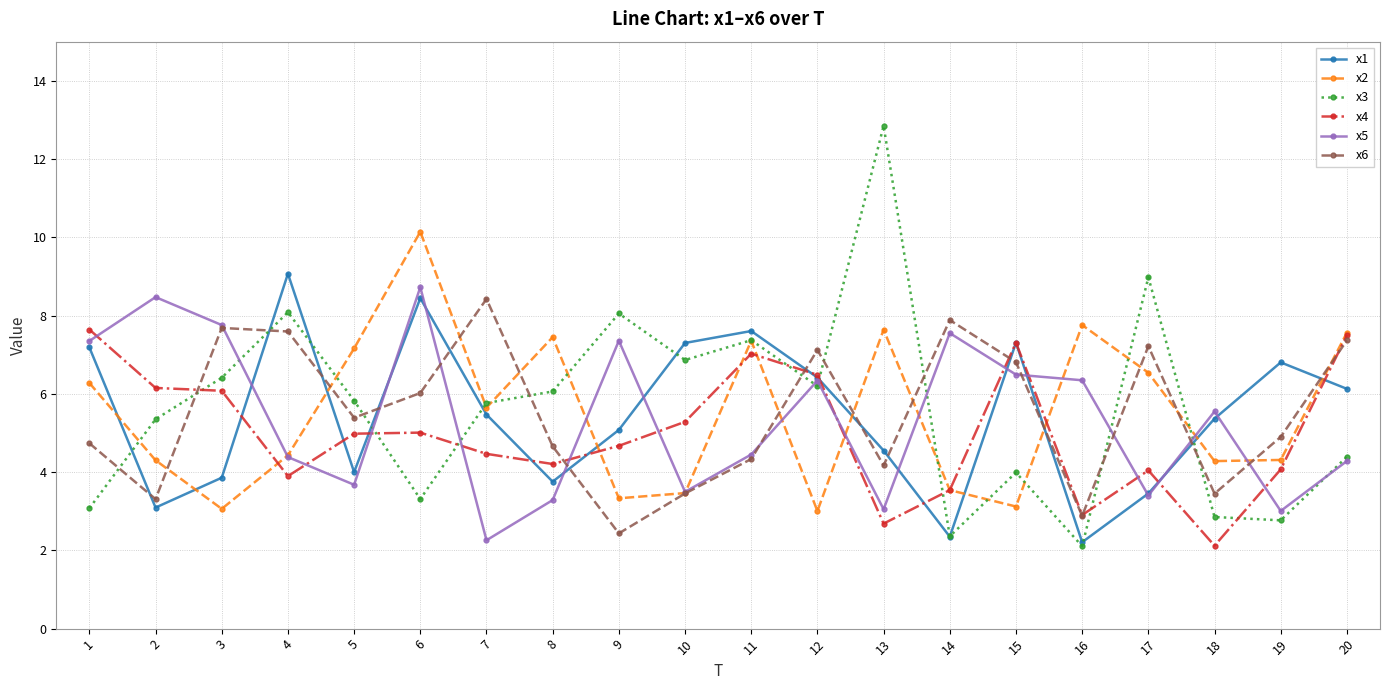

The value of x1 at 3 is 3.9. True or false?

True